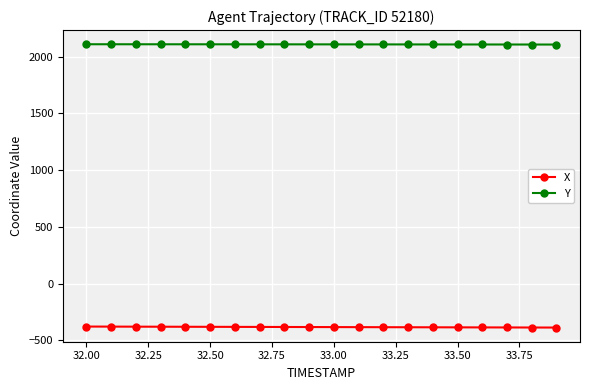

What is the value of the X point at the 4th from the left?

-379.6